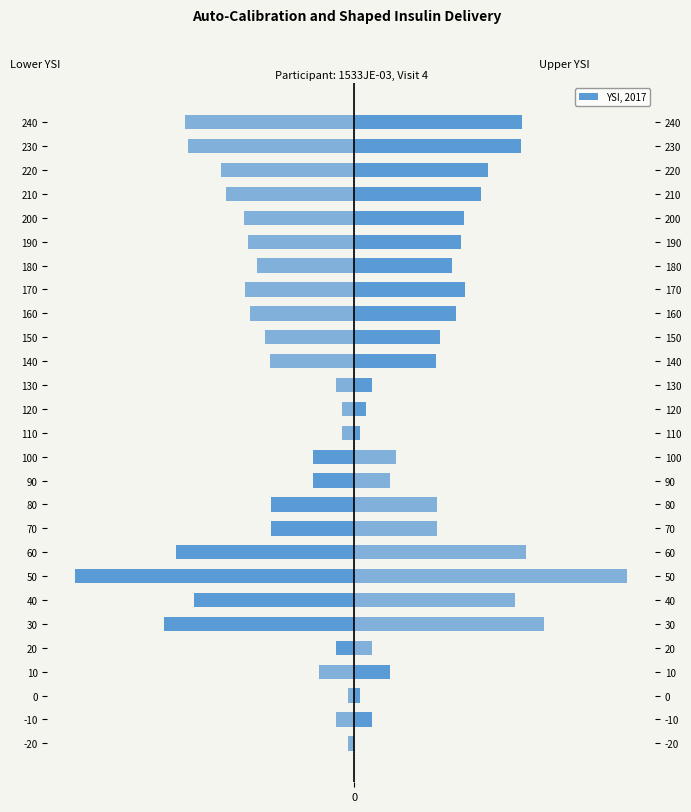

Are the bars grouped side by side (vs. stacked)?

Yes